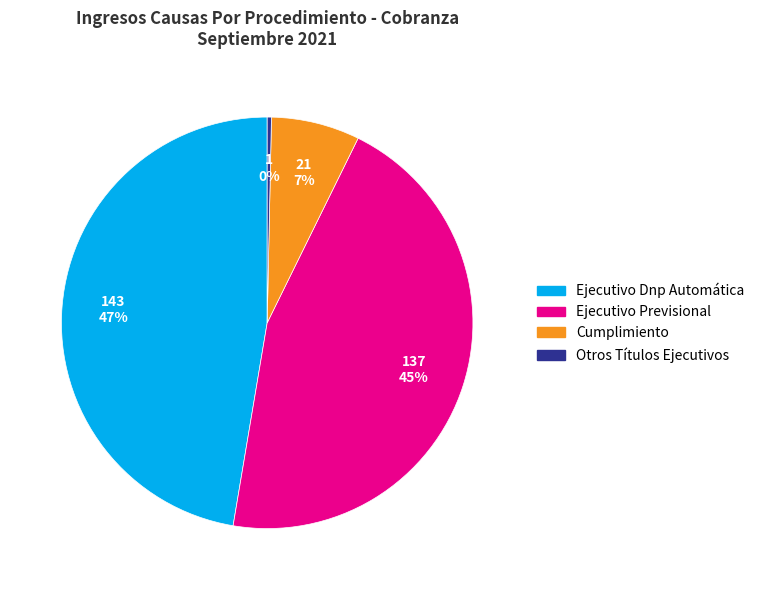

How many slices are in this pie chart?

4